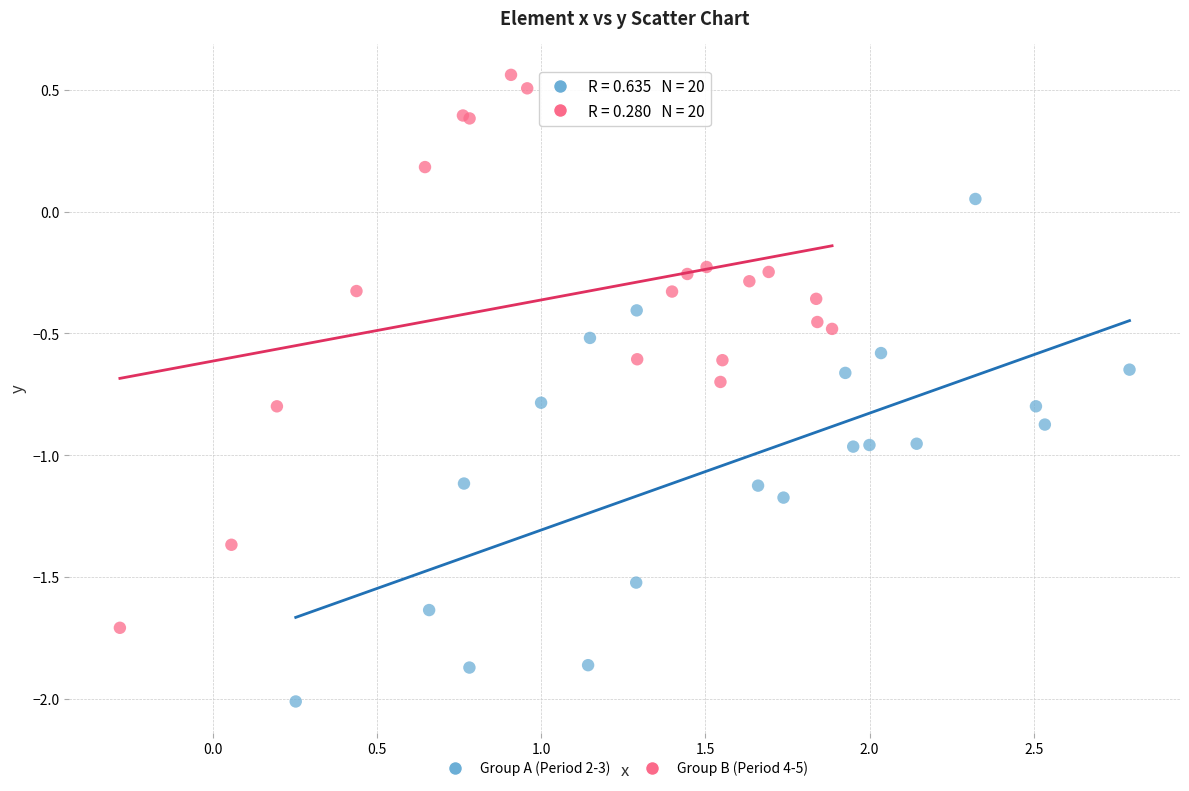

Which series contains the highest Y value?

Group B (Period 4-5)